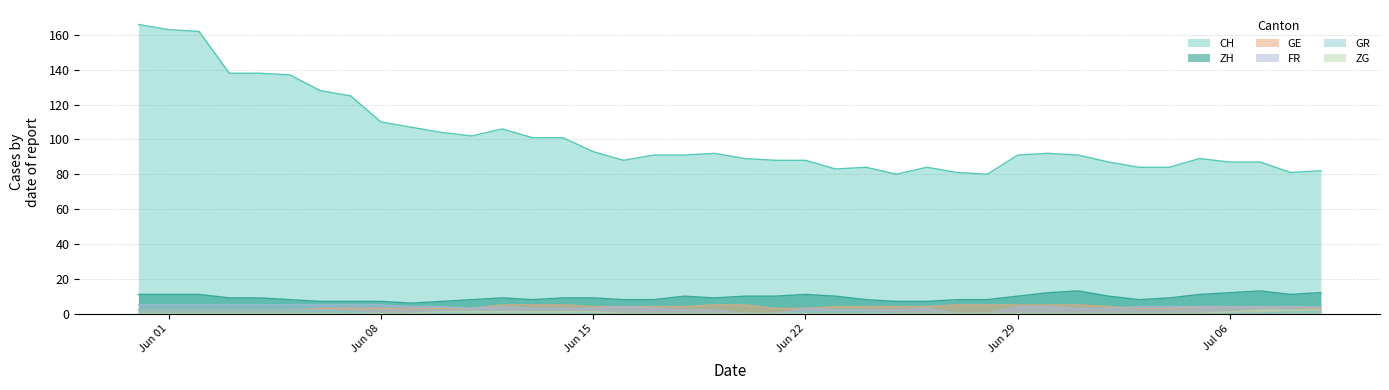

What is the label of the 35th point from the right?

2020-06-05